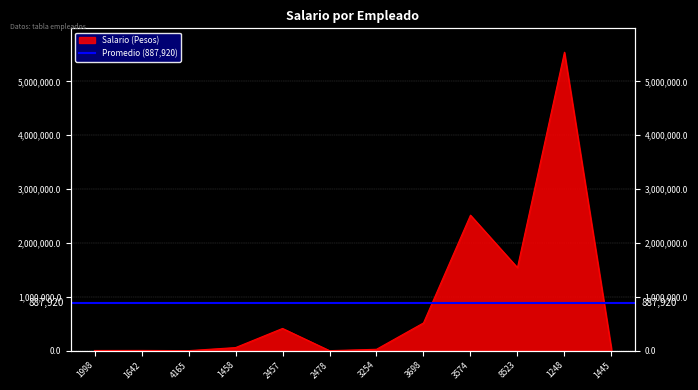

Reading left to right, transcribe all the data shown in this chart.

1998=3200	1642=4500	4165=544	1458=57111	2457=412522	2478=254	3254=25655	3698=514854	3574=2515845	8523=1541854	1248=5541541	1445=32165